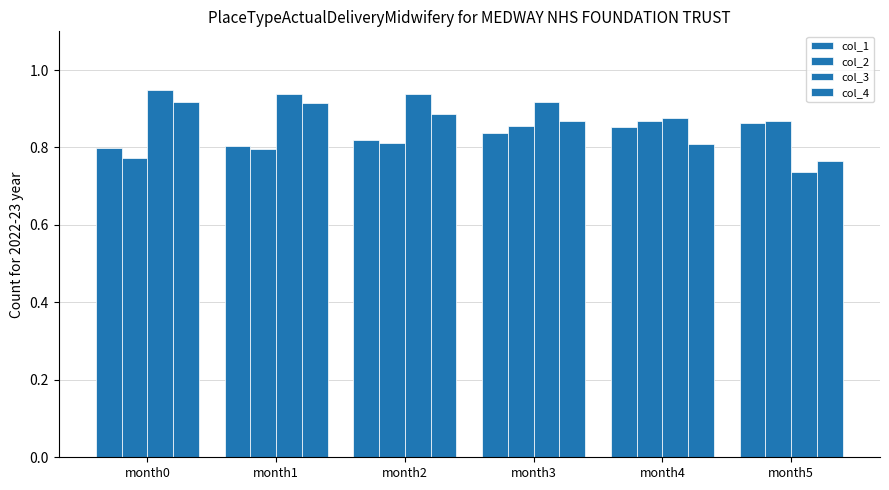

Which label corresponds to the smallest value in the chart?

month5